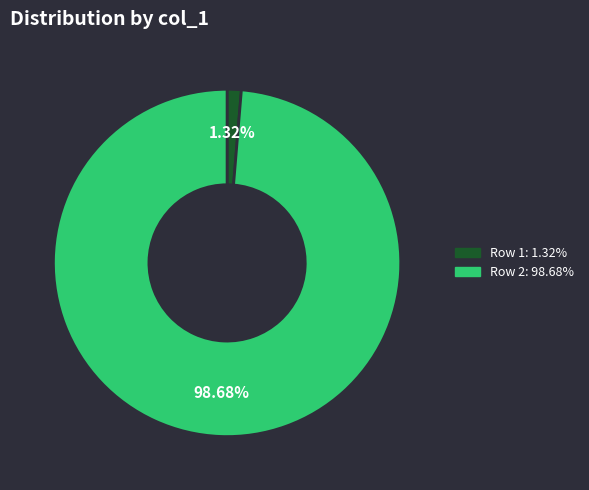

Is there a majority slice in this chart?

Yes